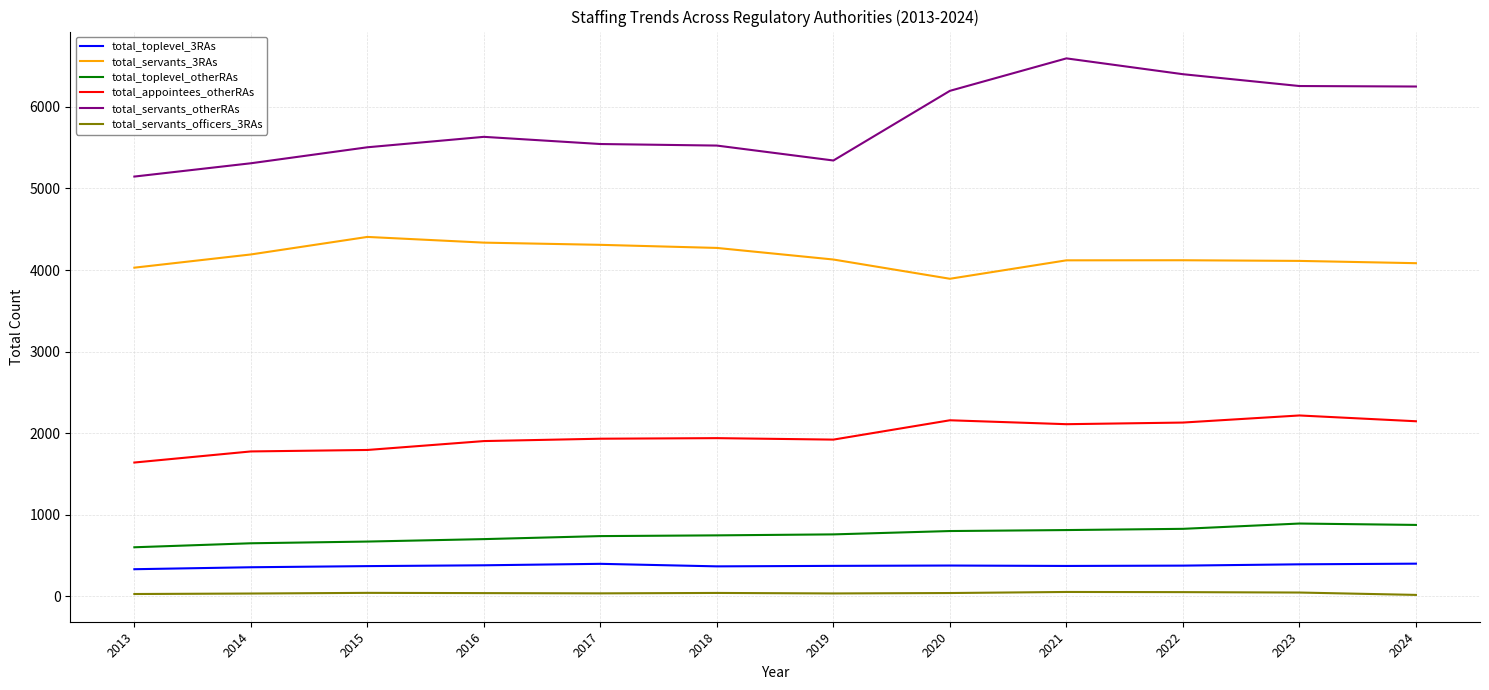

What is the sum of the total_servants_otherRAs values at 2024 and 2017?

11795